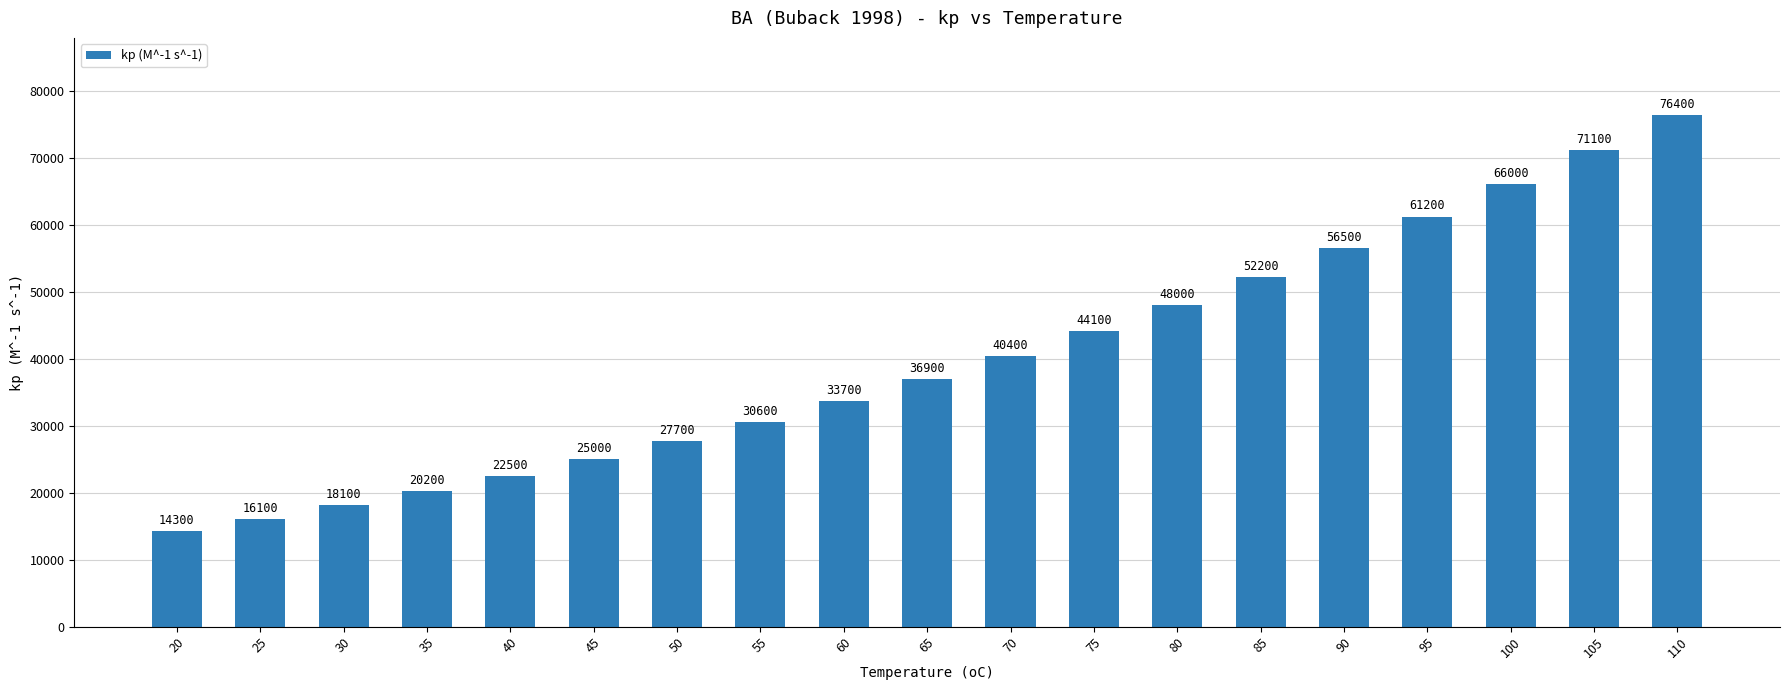

Read the value at 100, to the nearest 10.

66000